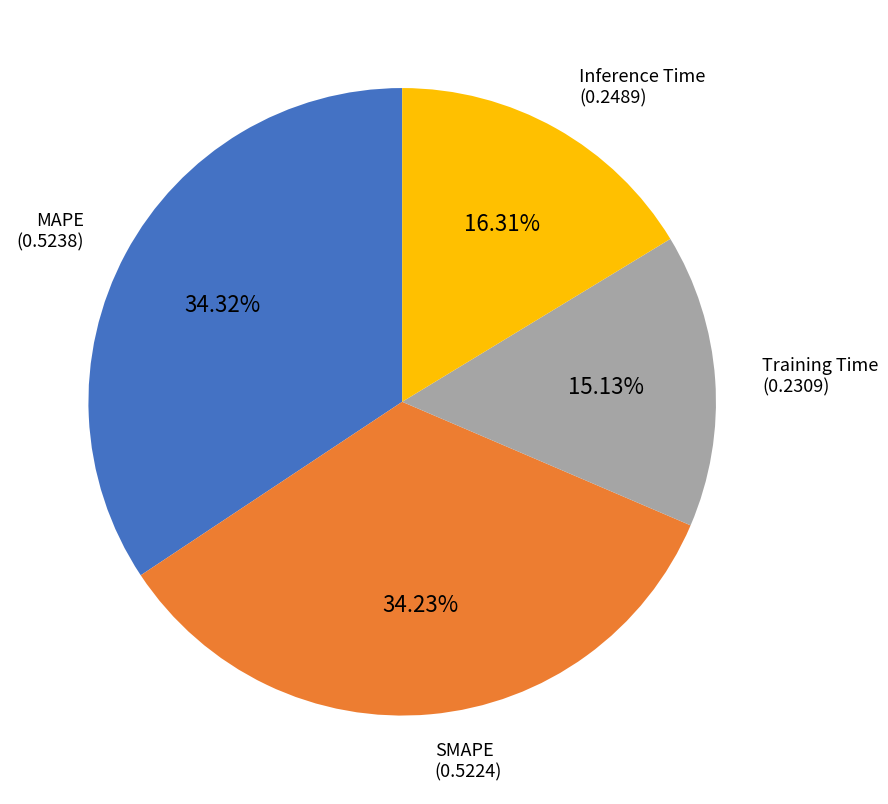

Does any single category account for the majority?

No